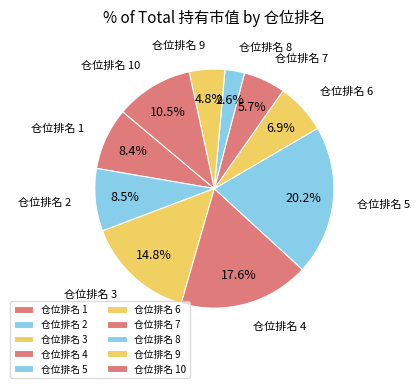

Is the sum of 仓位排名 3 and 仓位排名 1 greater than half?

No